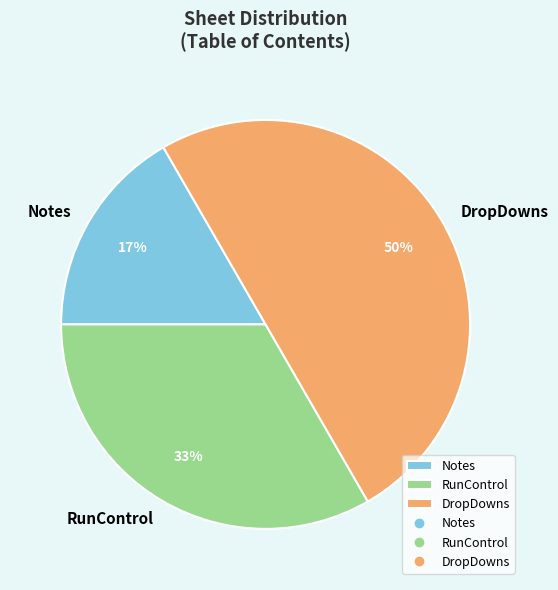

What is the smallest slice in the pie chart?

Notes